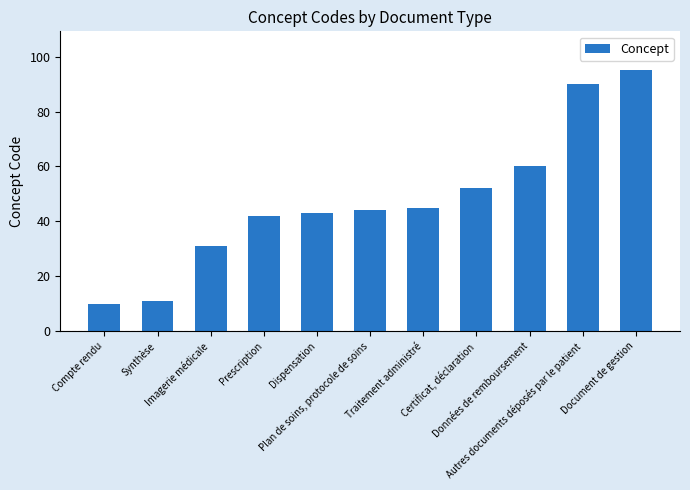

At which label is the value closest to 52?

Certificat, déclaration